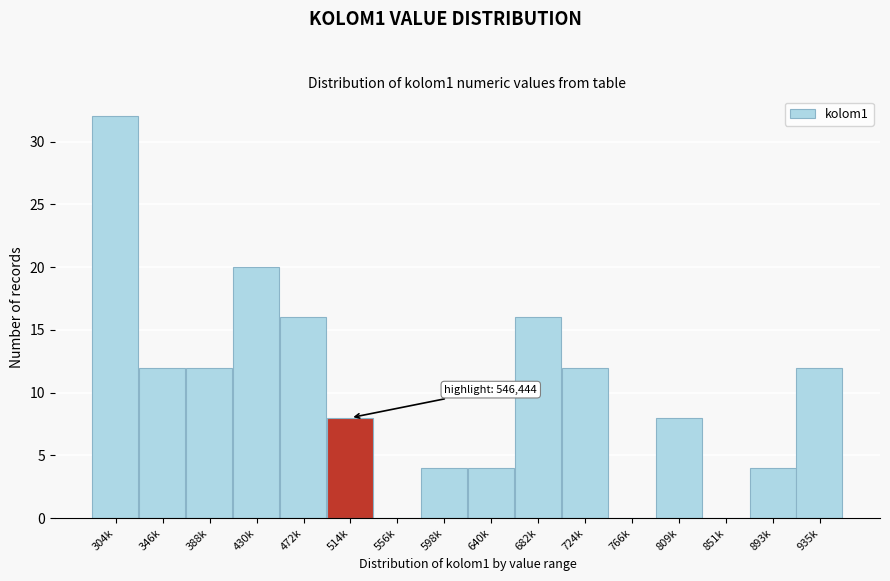

Reading left to right, transcribe all the data shown in this chart.

304k=32	346k=12	388k=12	430k=20	472k=16	514k=8	556k=0	598k=4	640k=4	682k=16	724k=12	766k=0	809k=8	851k=0	893k=4	935k=12